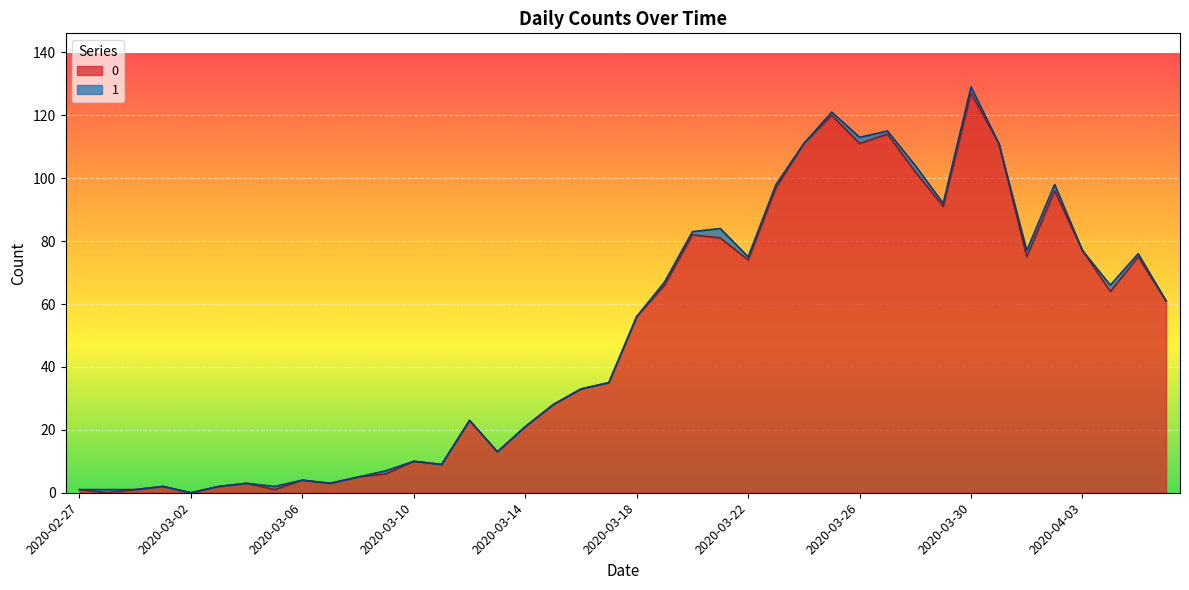

What position from the right is 2020-03-26?

12